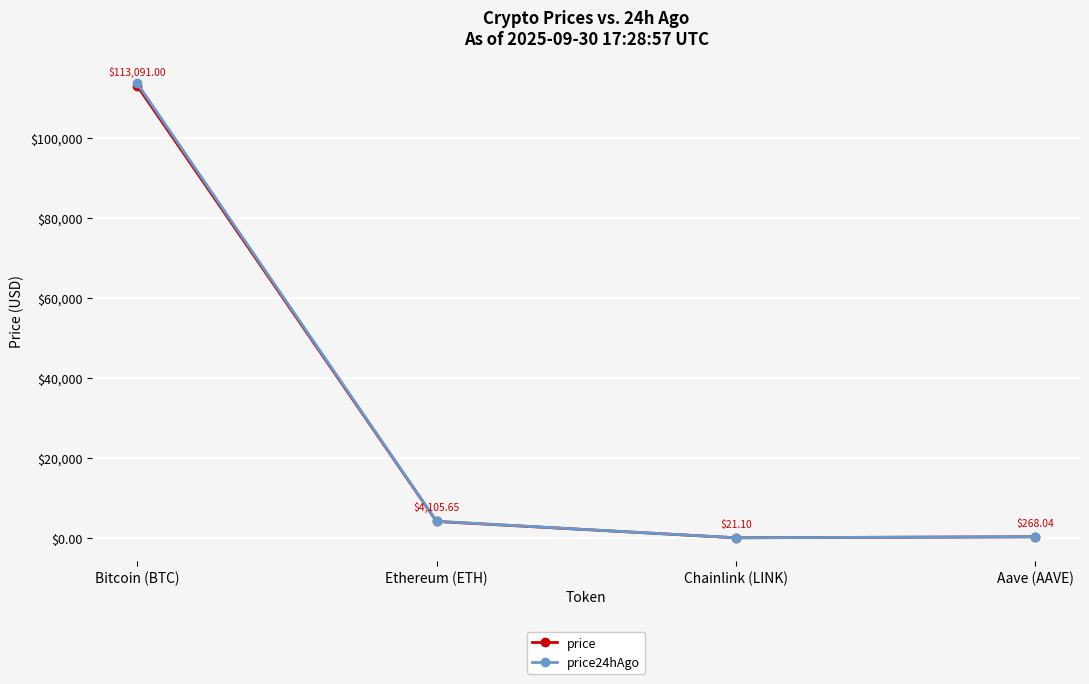

The value of price24hAgo at Chainlink (LINK) is 21.3. True or false?

True